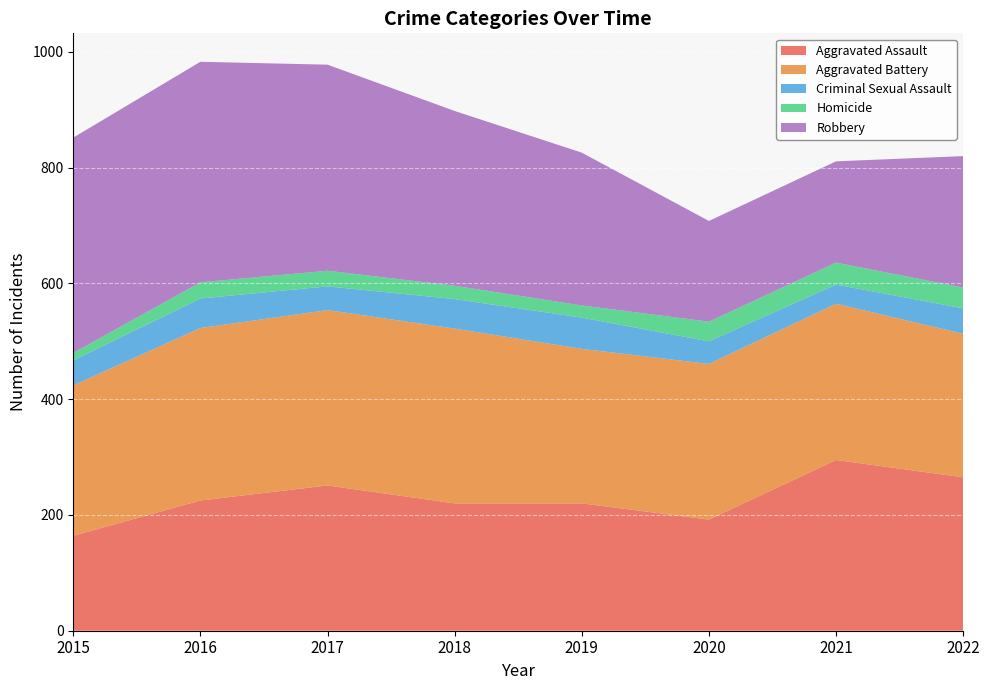

Reading left to right, list all the values displayed in this chart.

Aggravated Assault: 2015=164	2016=225	2017=251	2018=220	2019=220	2020=192	2021=295	2022=265
Aggravated Battery: 2015=260	2016=298	2017=303	2018=302	2019=267	2020=269	2021=270	2022=248
Criminal Sexual Assault: 2015=43	2016=51	2017=41	2018=51	2019=54	2020=39	2021=33	2022=44
Homicide: 2015=13	2016=28	2017=27	2018=23	2019=21	2020=34	2021=38	2022=36
Robbery: 2015=372	2016=381	2017=356	2018=302	2019=264	2020=174	2021=175	2022=227